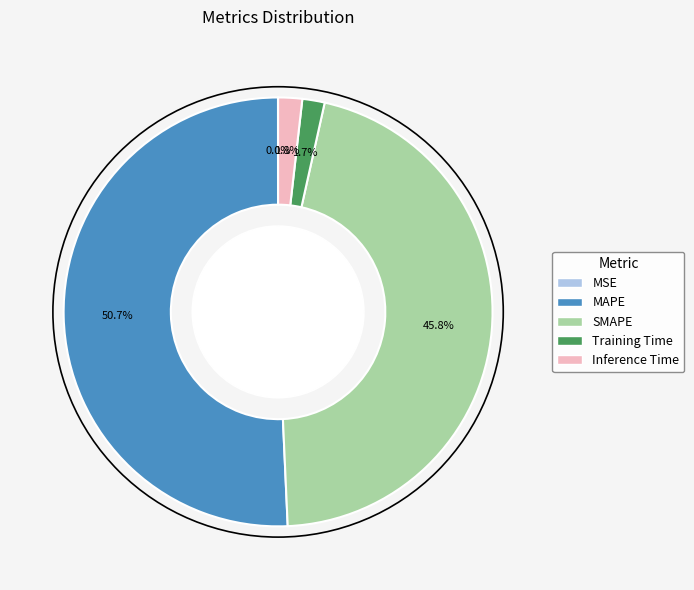

What is the total percentage of MAPE and SMAPE?

96.5%